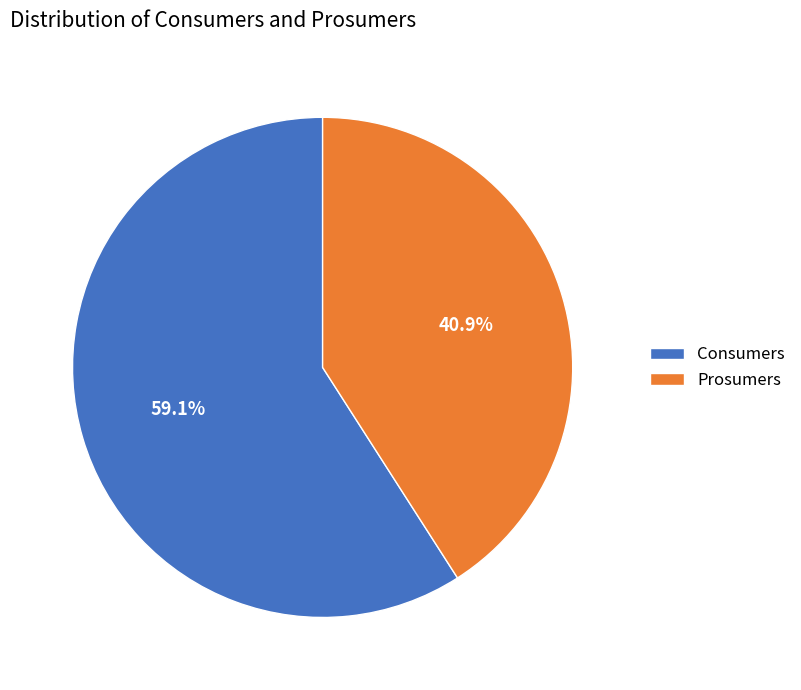

Which slice is the smallest?

Prosumers